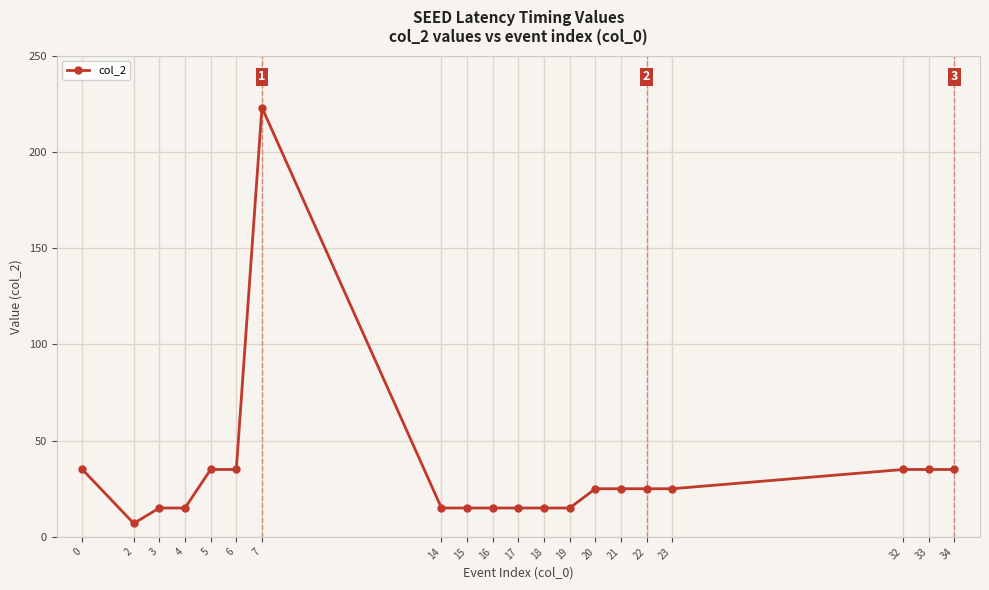

Approximately how many times larger is the value at 5 compared to 21?

1.4